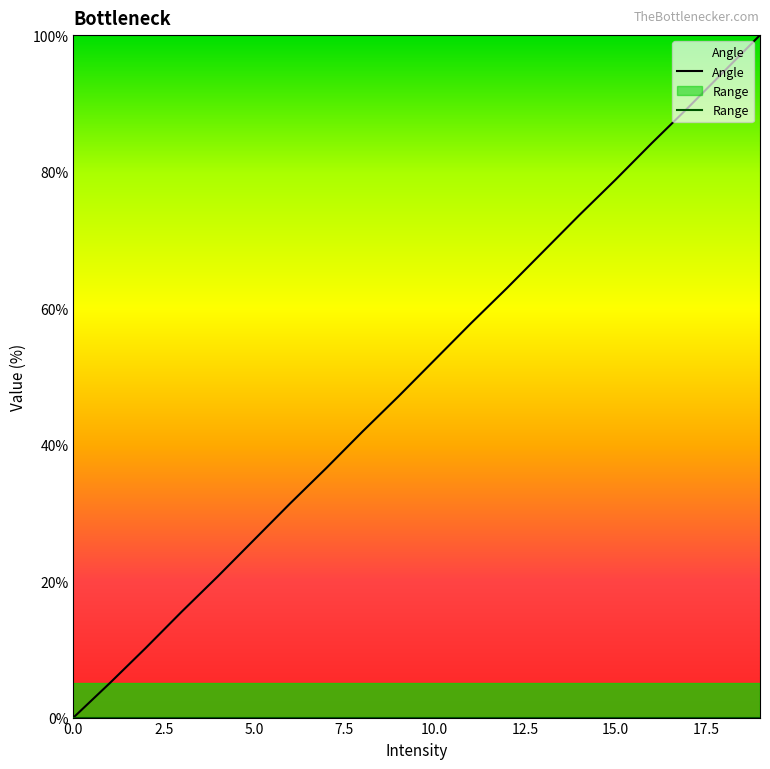

What is the greatest value displayed?

100.0